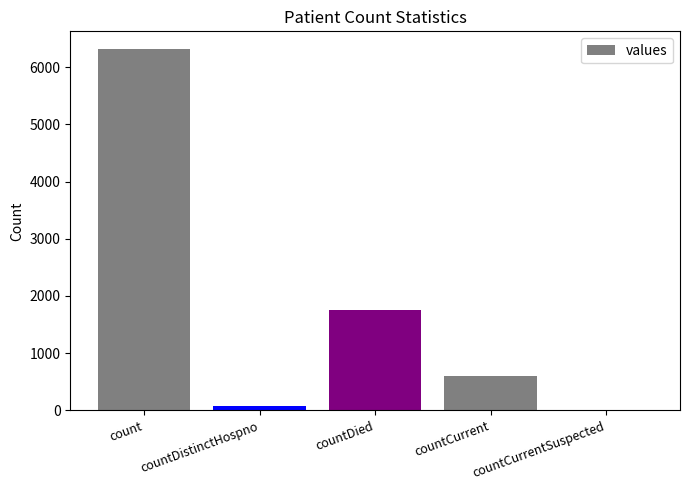

The value at countCurrentSuspected is 2169. True or false?

False